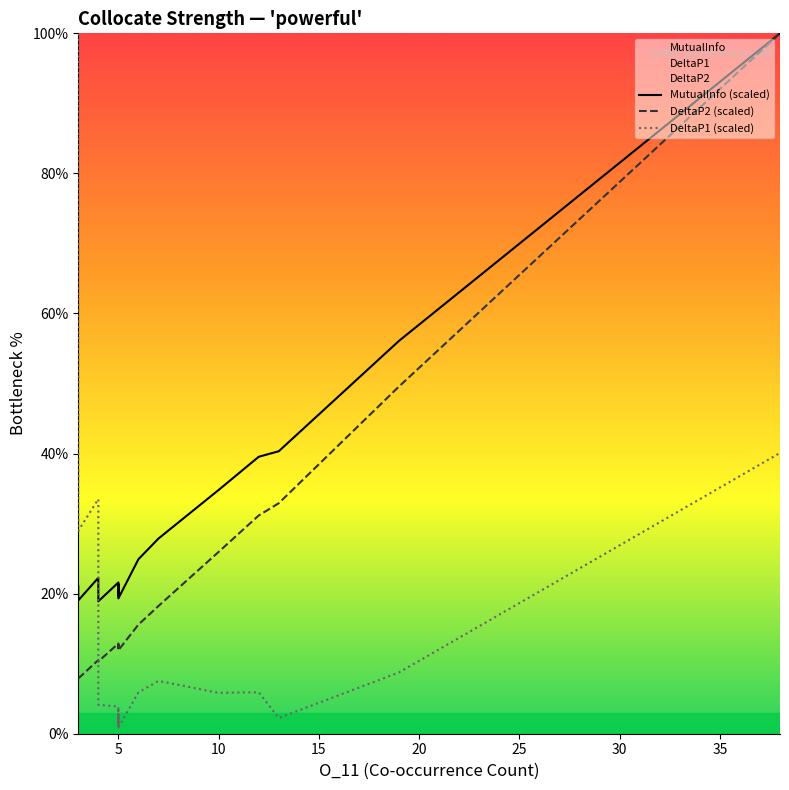

Which series has the largest total across all categories?

MutualInfo (scaled)